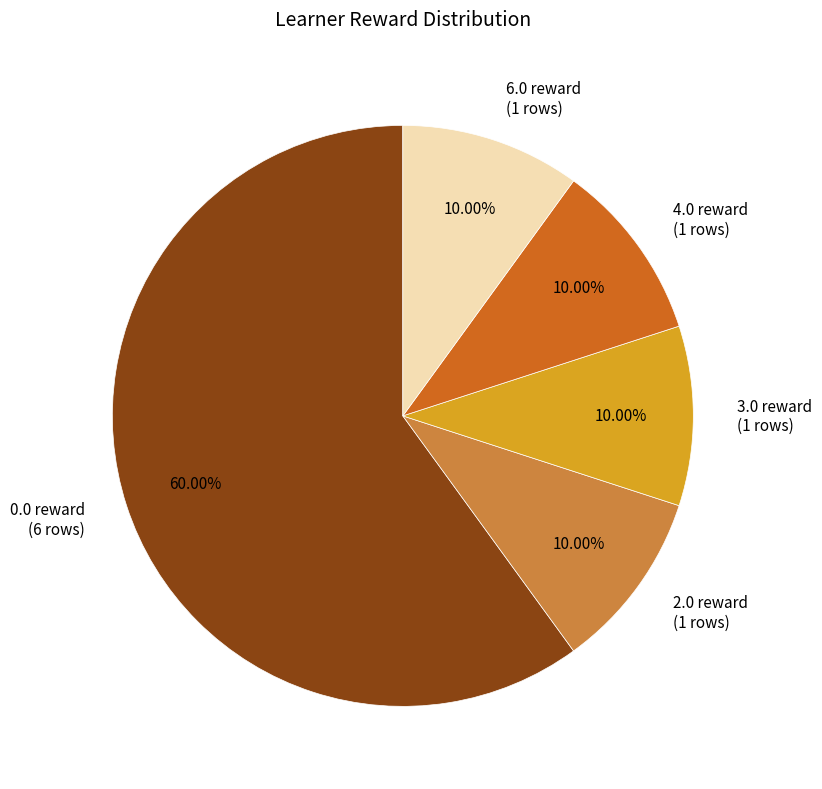

To the nearest percent, what is the difference between the largest and smallest slice percentages?

50%